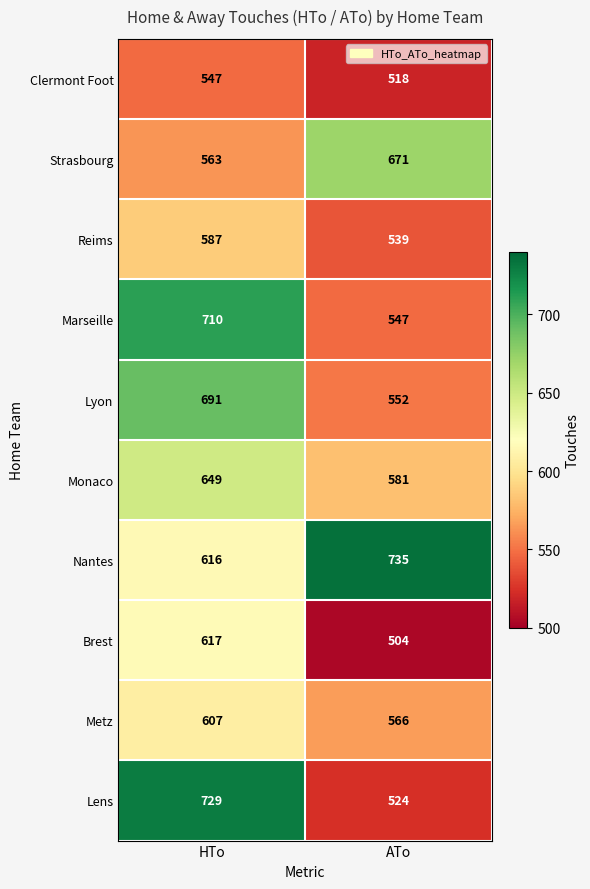

At which category does the chart reach its peak across all series?

ATo